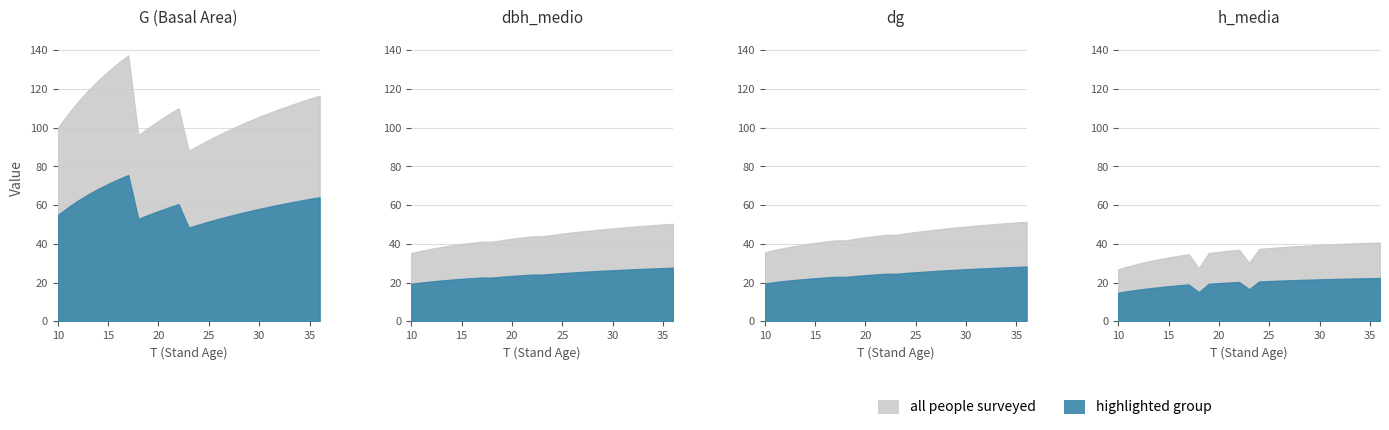

Which has a higher value, 24 or 10?

10